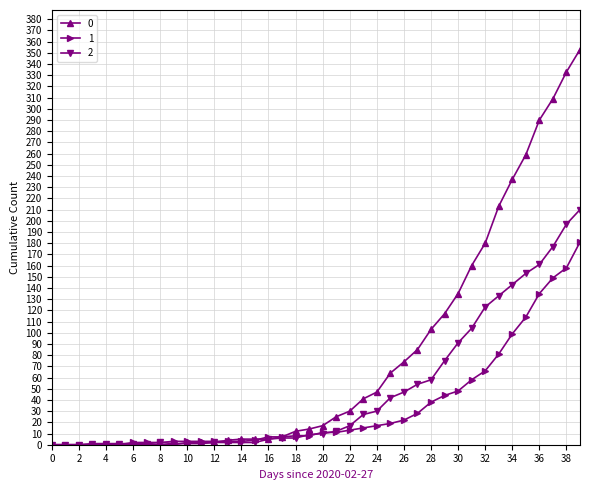

Rank the series by their average value, from highest to lowest.

0, 2, 1